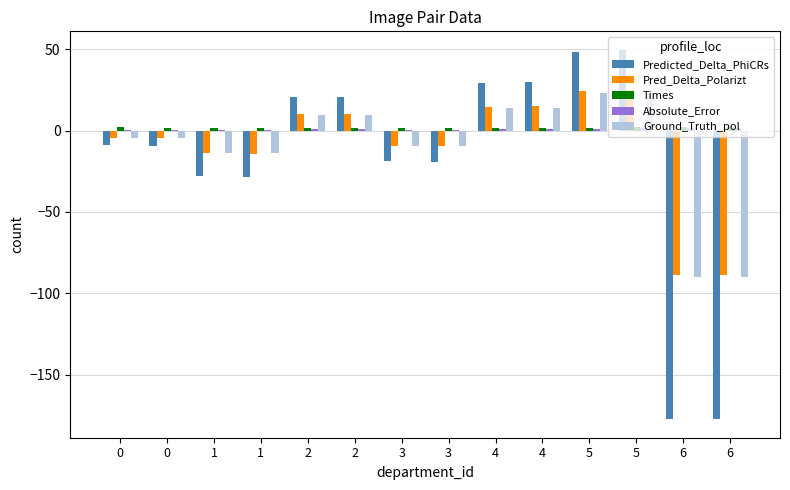

Is it true that Absolute_Error equals 0.5 at 6?

False